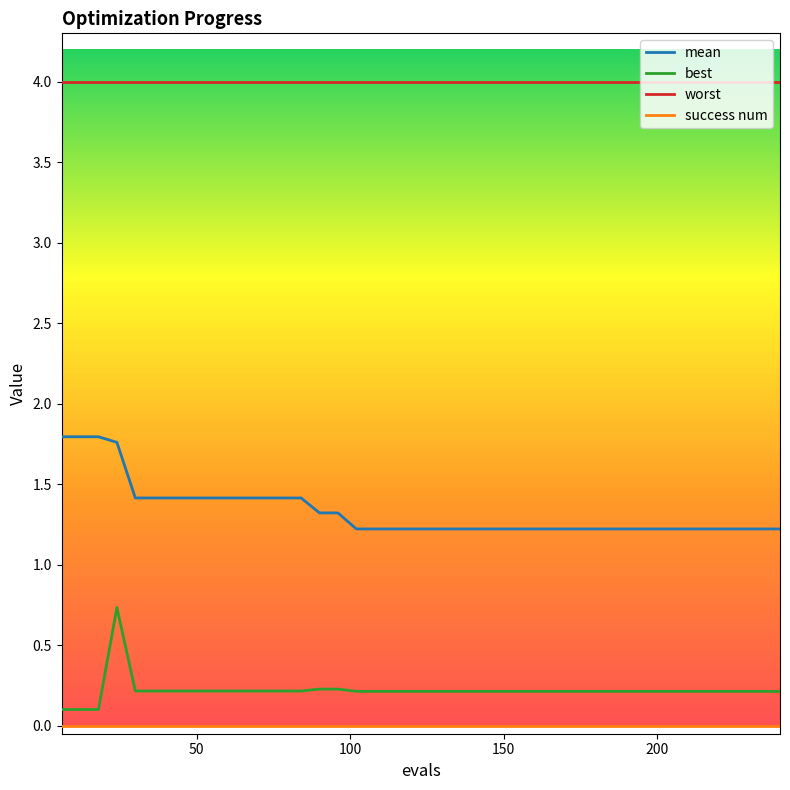

Which series has the largest total across all categories?

worst